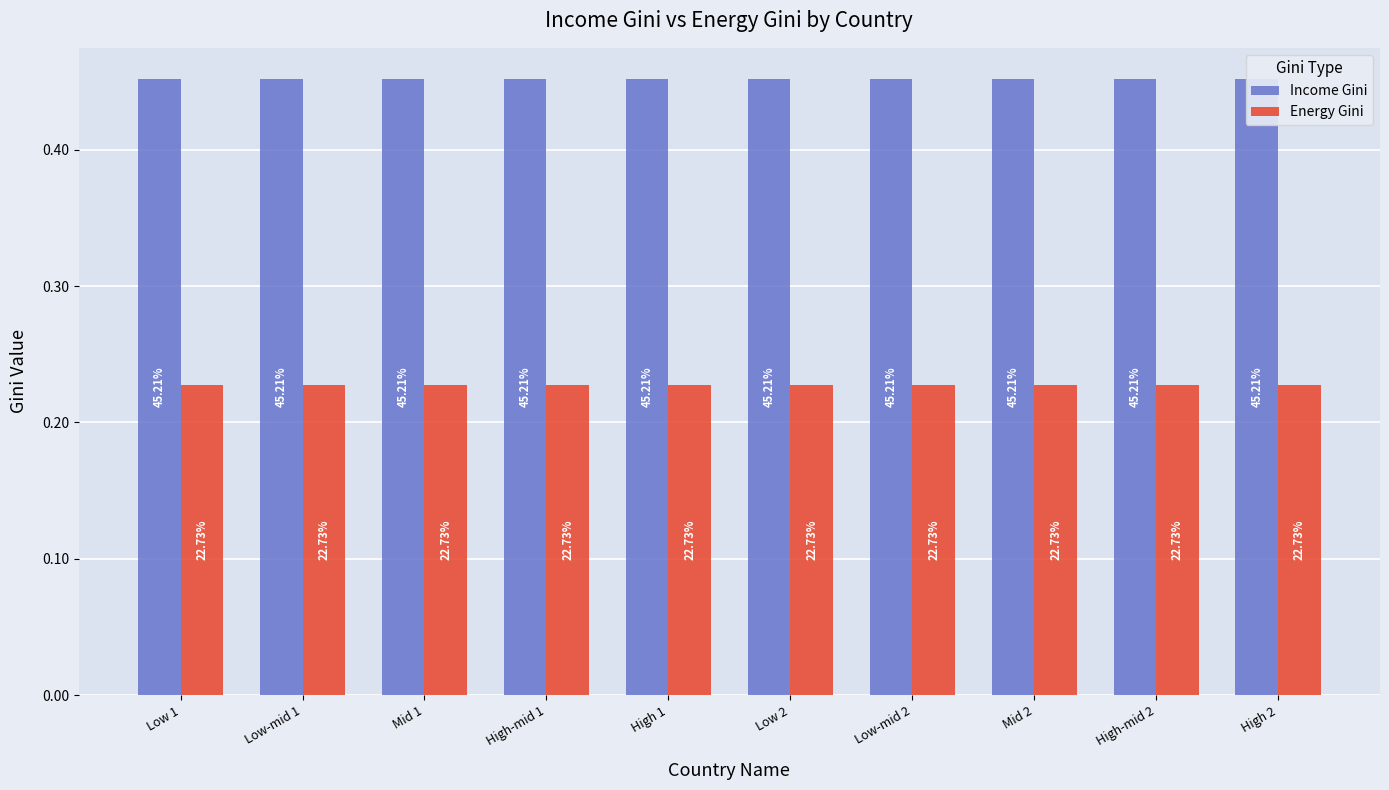

Reading right to left, what are all the values shown in this chart?

Income Gini: 0.5	0.5	0.5	0.5	0.5	0.5	0.5	0.5	0.5	0.5
Energy Gini: 0.2	0.2	0.2	0.2	0.2	0.2	0.2	0.2	0.2	0.2